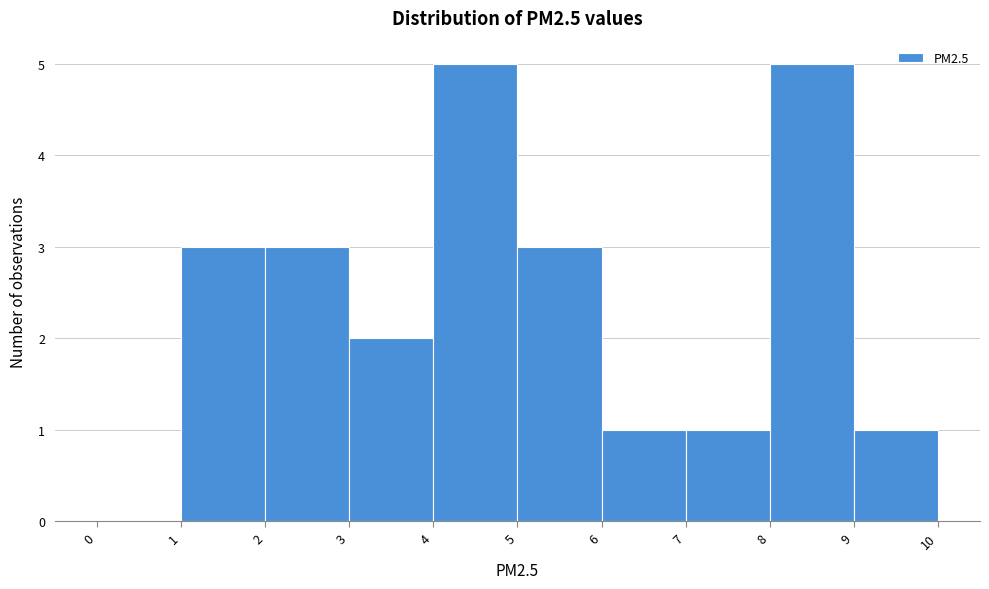

Reading left to right, transcribe this chart: for each bar, give the range it covers on the x-axis and its height. The values are not printed on the chart, so give them approximately, as read against the axis.

0 to 1: 0
1 to 2: 3
2 to 3: 3
3 to 4: 2
4 to 5: 5
5 to 6: 3
6 to 7: 1
7 to 8: 1
8 to 9: 5
9 to 10: 1